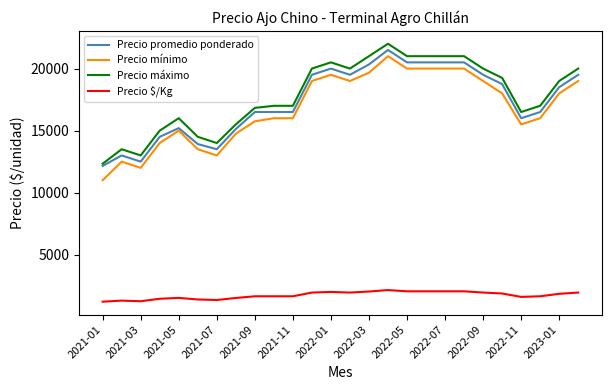

Which series has the widest spread of values?

Precio mínimo